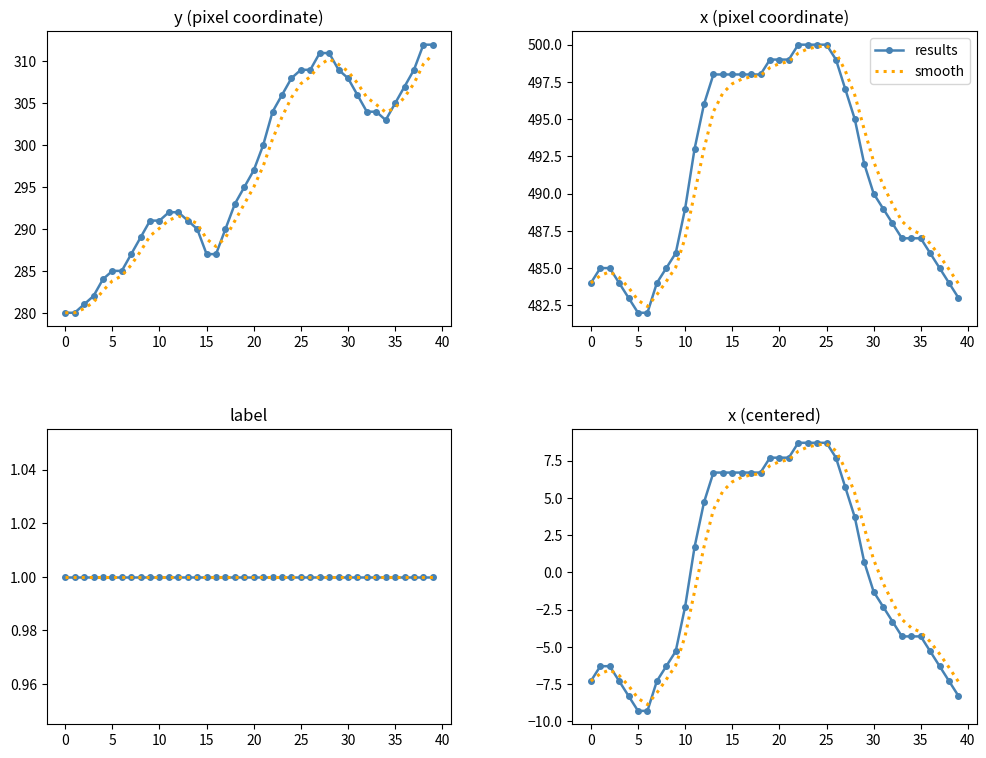

Which series has the largest total across all categories?

smooth